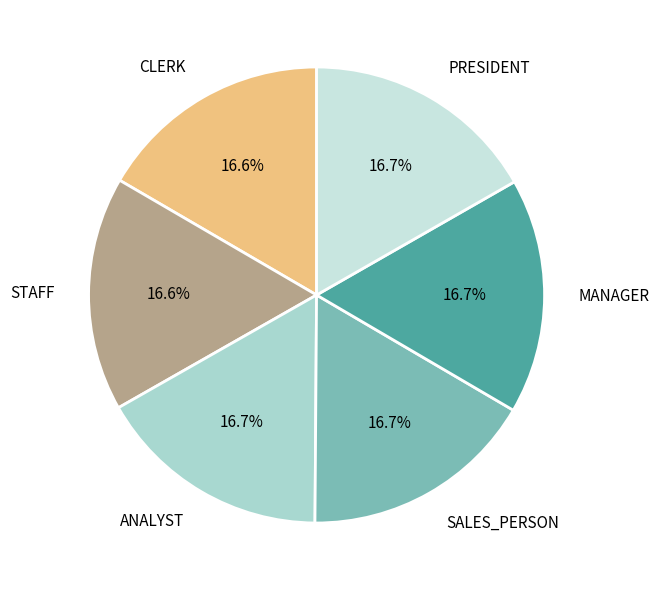

Does PRESIDENT account for over 50% of the chart?

No